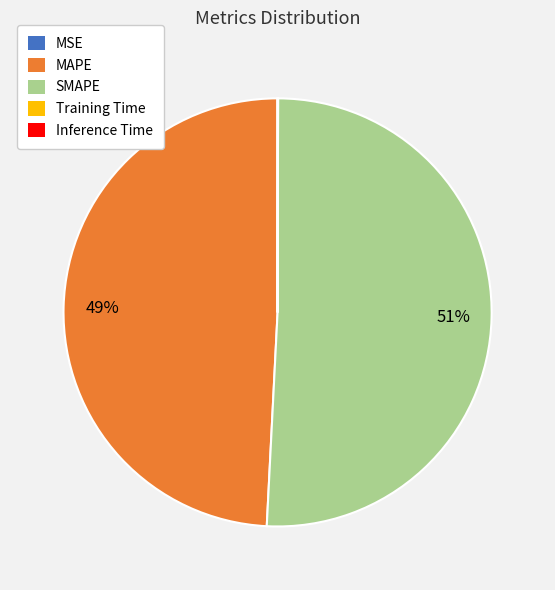

What is the ratio of the value at MAPE to the value at SMAPE?

1.0